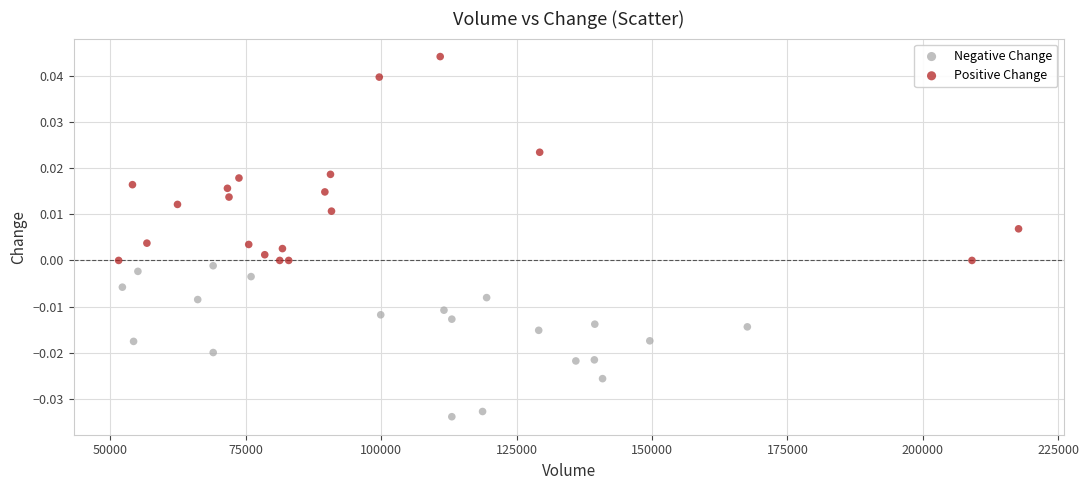

Which series has the widest spread of Y values?

Positive Change